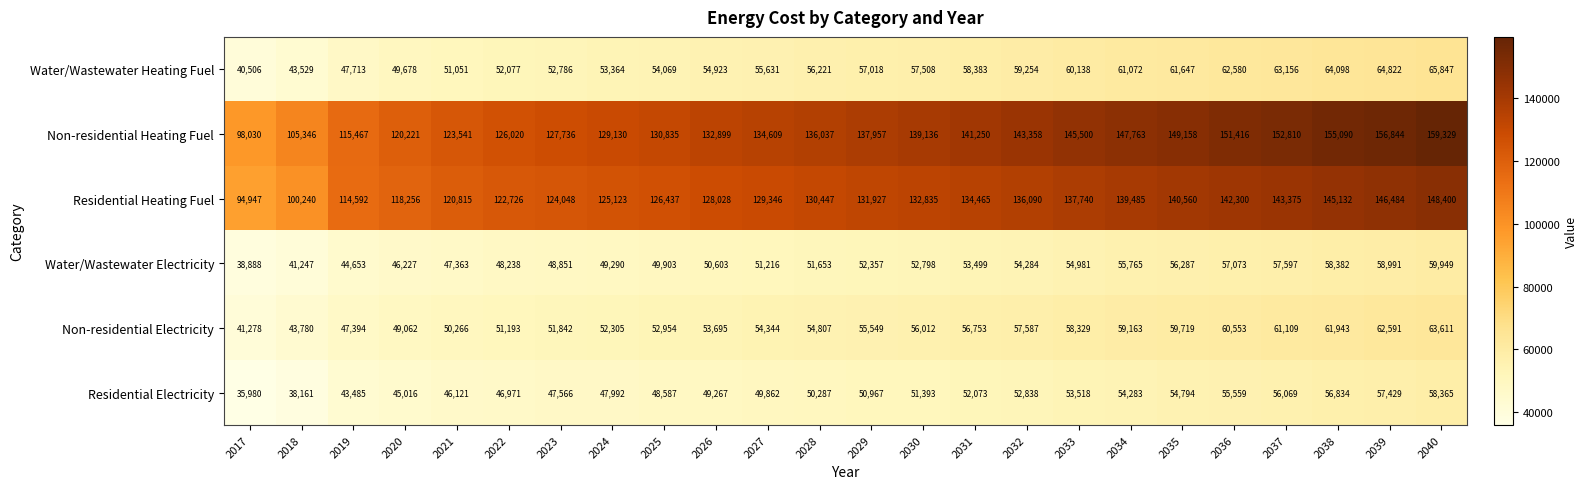

What is the lowest value of the Non-residential Heating Fuel series?

98030